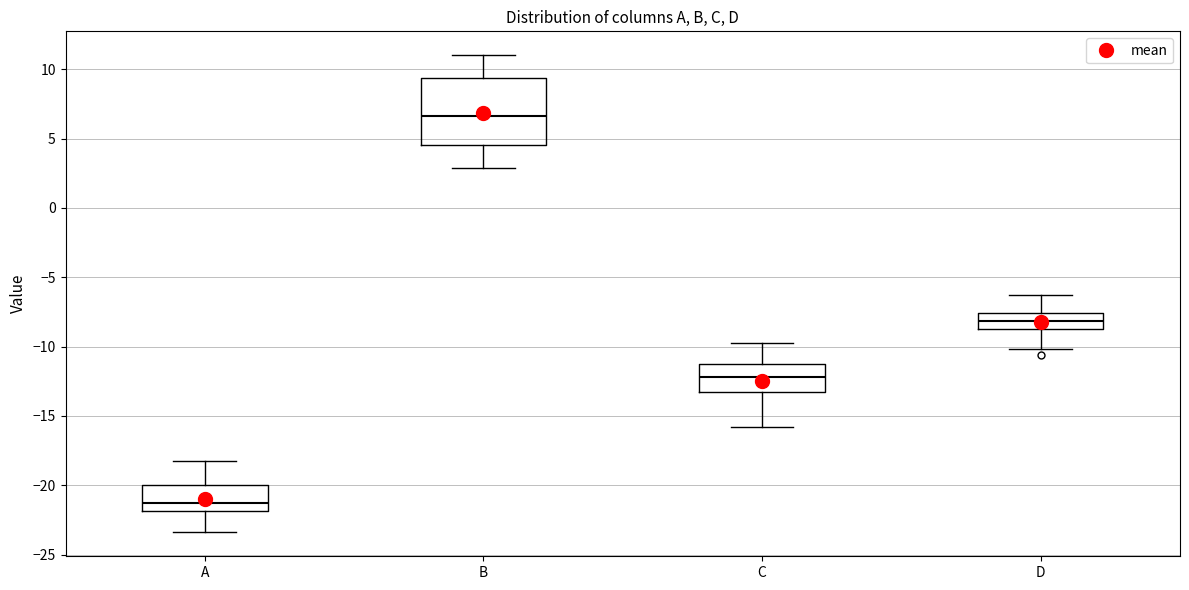

Reading left to right, read every box against the y-axis: the position of its median line, the range the box covers, and the ends of its whiskers. The values are not printed on the chart, so give them approximately, as read against the axis.

A: median -21.5, box -22.0 to -20.0, whiskers -23.5 to -18.0
B: median 6.5, box 4.5 to 9.5, whiskers 3.0 to 11.0
C: median -12.0, box -13.0 to -11.0, whiskers -16.0 to -10.0
D: median -8.0, box -8.5 to -7.5, whiskers -10.0 to -6.5